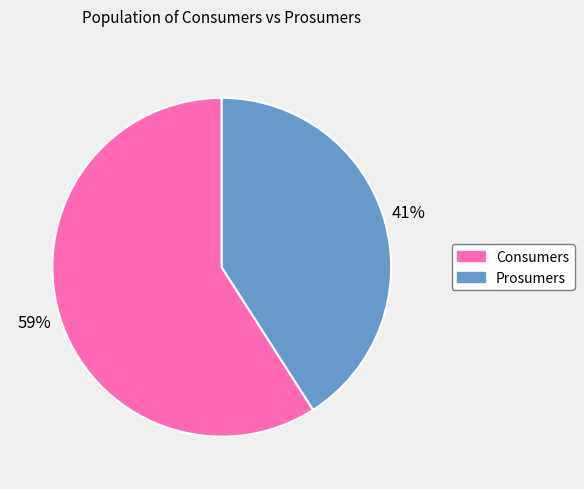

Combined, do Prosumers and Consumers account for over 50%?

Yes